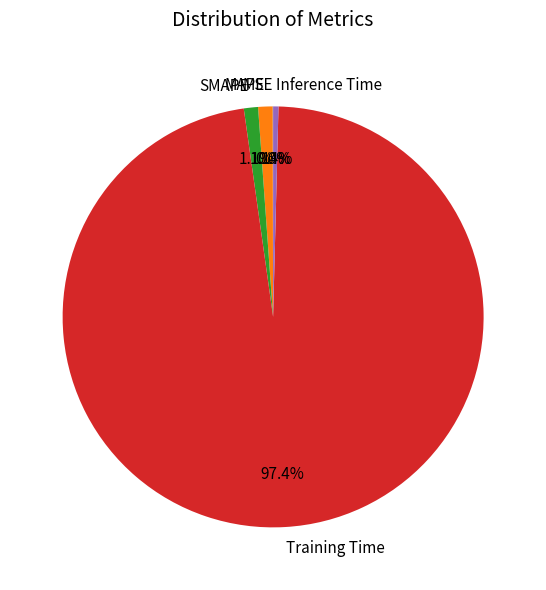

Which slice is the largest?

Training Time